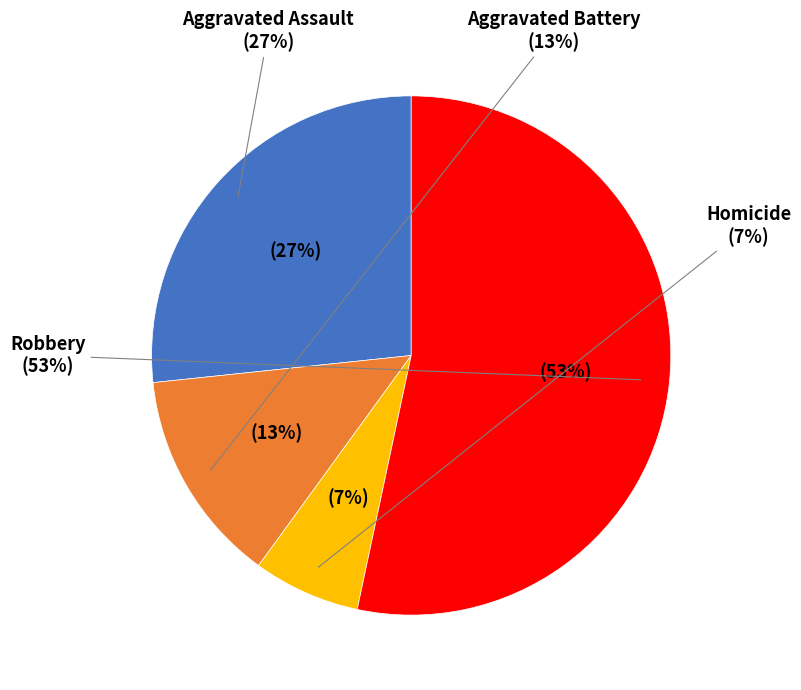

Which has a higher value, Homicide or Aggravated Battery?

Aggravated Battery